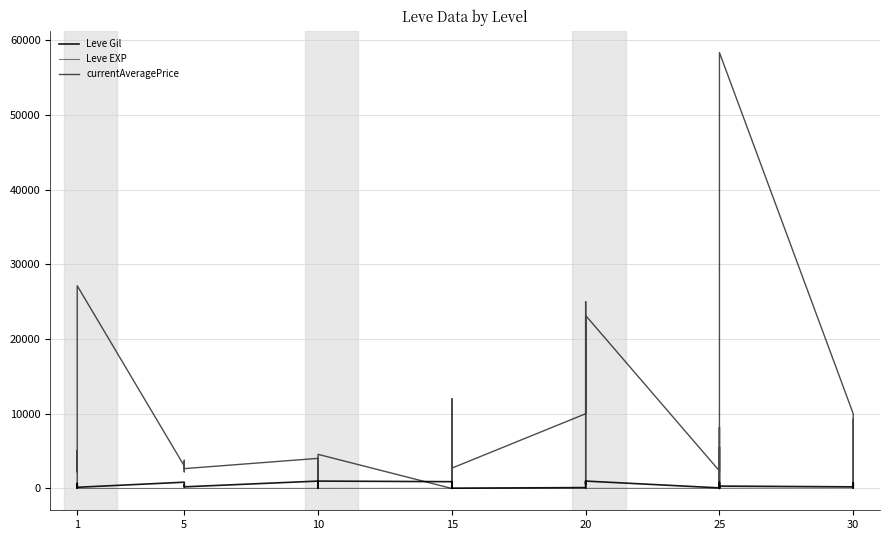

How many values in the Leve Gil series are below 460?

20